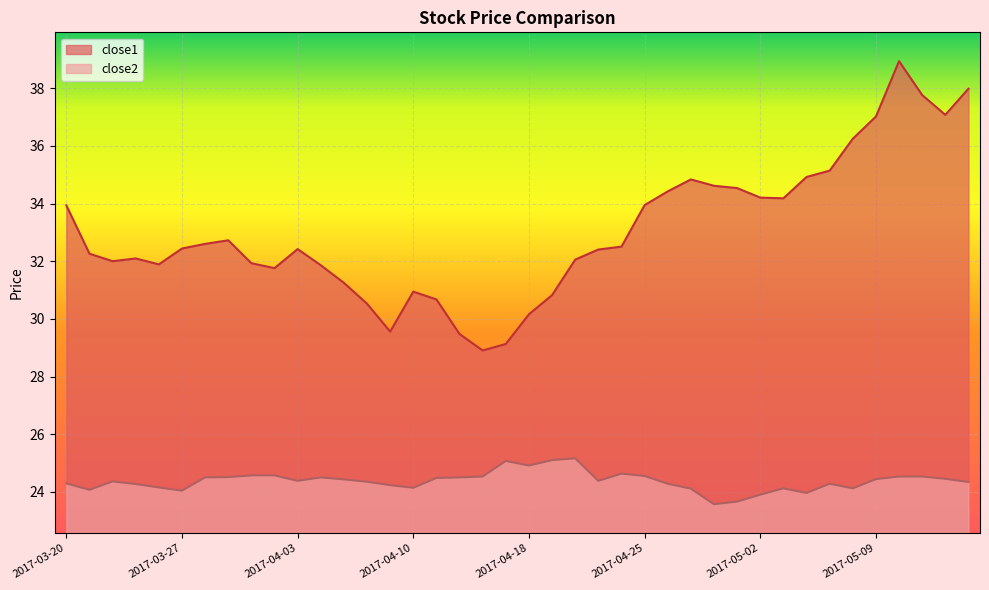

What is the sum of all close2 values?

975.2